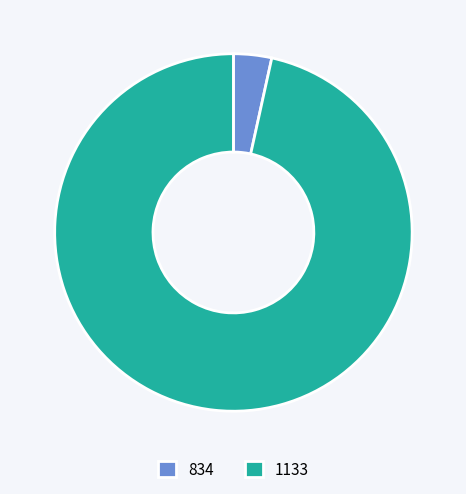

Is it true that 834 is 3% of the pie?

True